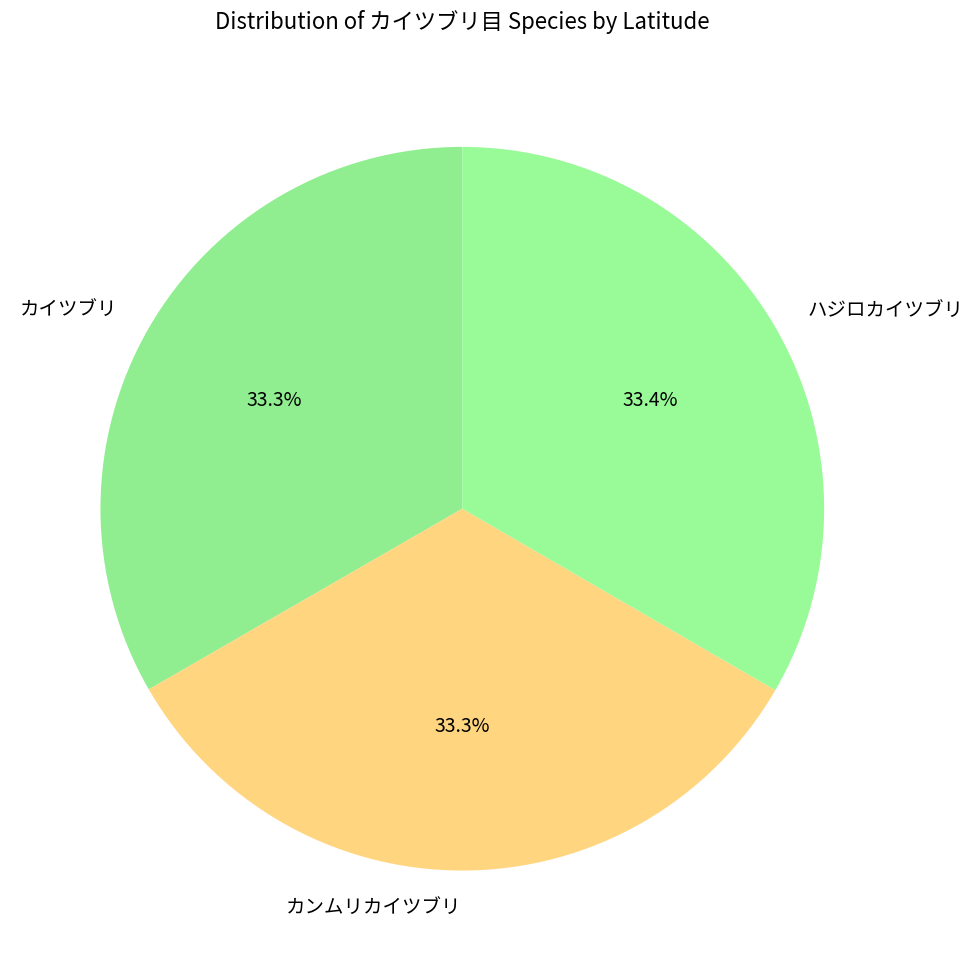

To the nearest percent, what is the combined percentage of カンムリカイツブリ and ハジロカイツブリ?

67%